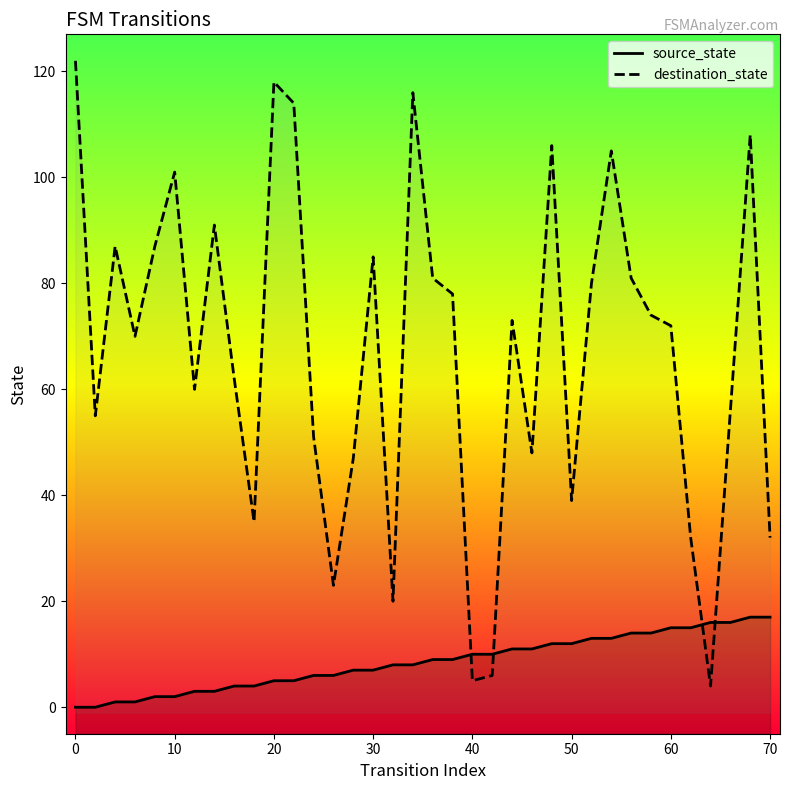

How many values in the source_state series exceed 9?

16